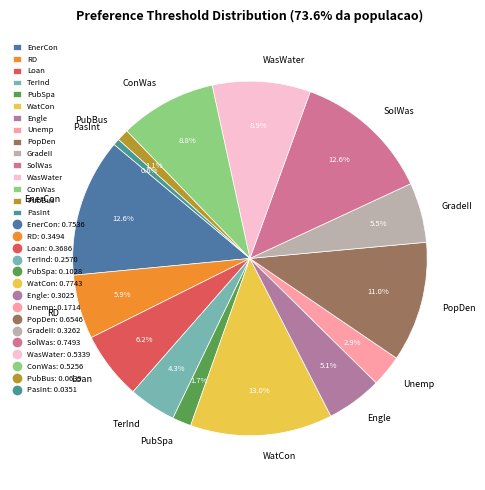

What percentage is the PopDen slice, to the nearest percent?

11%